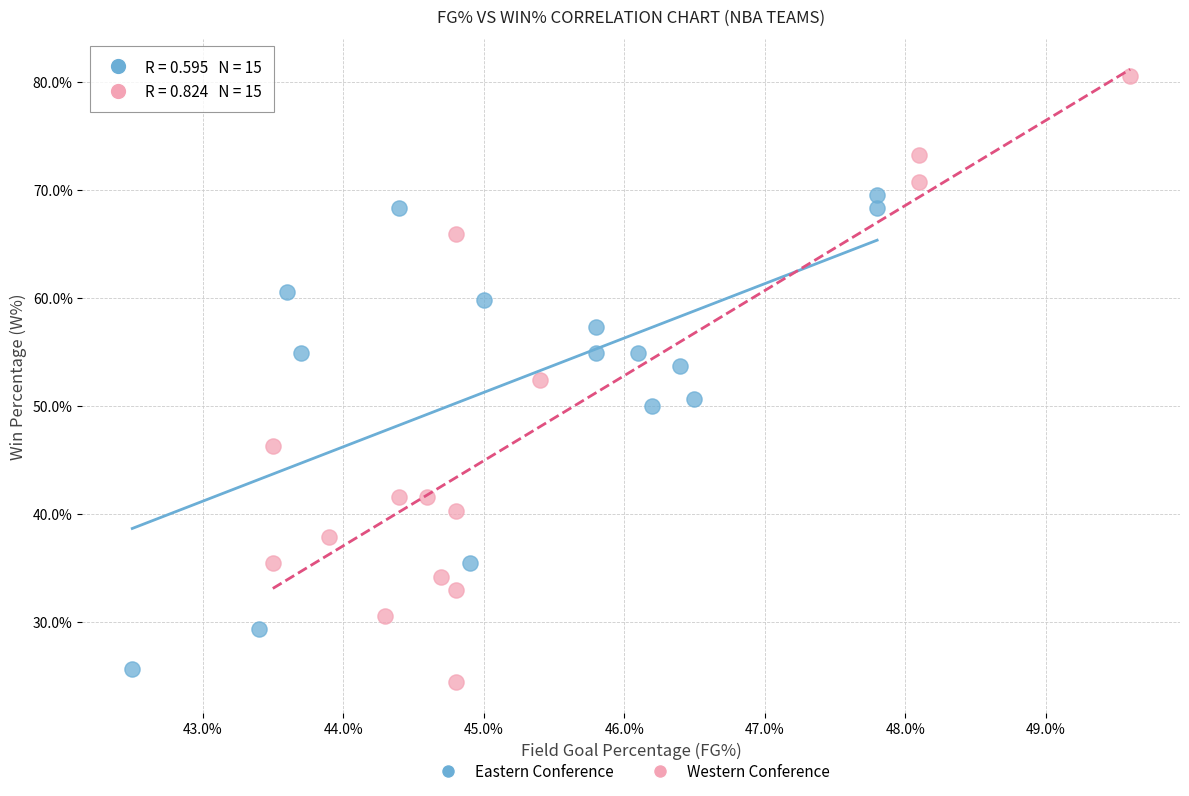

Which series reaches the minimum Y coordinate?

Western Conference